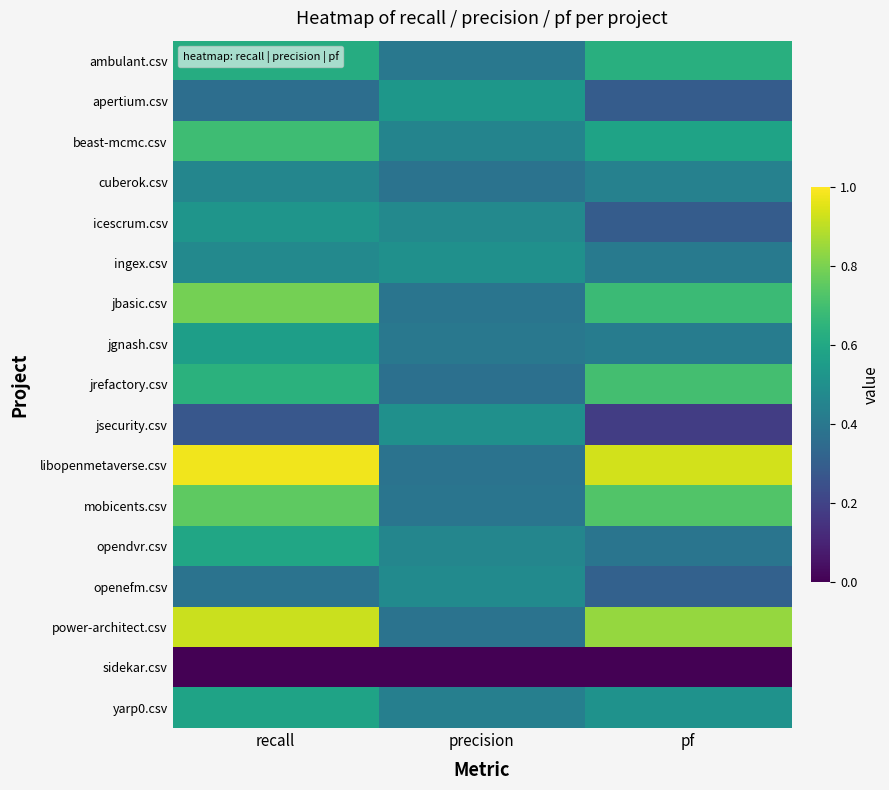

Reading left to right, transcribe all the data shown in this chart.

ambulant.csv: recall=0.6	precision=0.4	pf=0.6
apertium.csv: recall=0.4	precision=0.5	pf=0.3
beast-mcmc.csv: recall=0.7	precision=0.5	pf=0.6
cuberok.csv: recall=0.5	precision=0.4	pf=0.4
icescrum.csv: recall=0.5	precision=0.5	pf=0.3
ingex.csv: recall=0.5	precision=0.5	pf=0.4
jbasic.csv: recall=0.8	precision=0.4	pf=0.7
jgnash.csv: recall=0.6	precision=0.4	pf=0.4
jrefactory.csv: recall=0.6	precision=0.4	pf=0.7
jsecurity.csv: recall=0.3	precision=0.5	pf=0.2
libopenmetaverse.csv: recall=1.0	precision=0.4	pf=0.9
mobicents.csv: recall=0.8	precision=0.4	pf=0.7
opendvr.csv: recall=0.6	precision=0.5	pf=0.4
openefm.csv: recall=0.4	precision=0.5	pf=0.3
power-architect.csv: recall=0.9	precision=0.4	pf=0.8
sidekar.csv: recall=0.0	precision=0.0	pf=0.0
yarp0.csv: recall=0.6	precision=0.4	pf=0.5